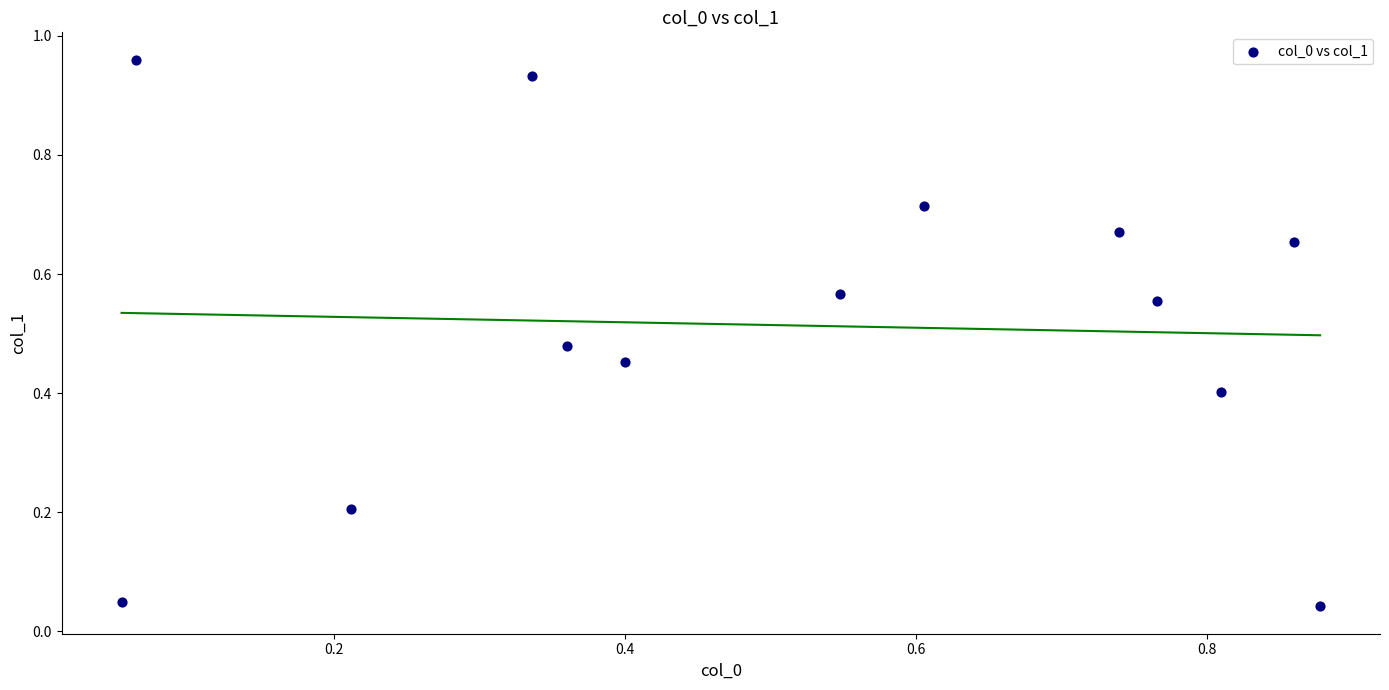

What is the range of X values (max minus min)?

0.8